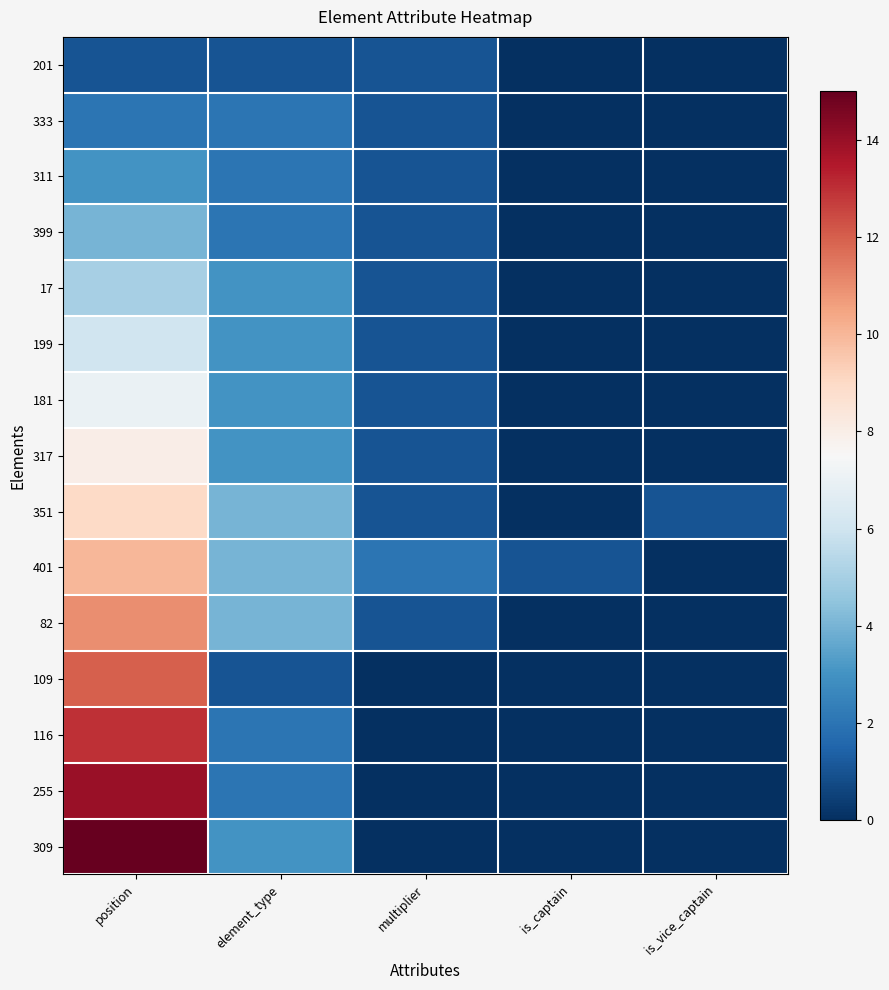

Reading left to right, transcribe all the data shown in this chart.

201: position=1	element_type=1	multiplier=1	is_captain=0	is_vice_captain=0
333: position=2	element_type=2	multiplier=1	is_captain=0	is_vice_captain=0
311: position=3	element_type=2	multiplier=1	is_captain=0	is_vice_captain=0
399: position=4	element_type=2	multiplier=1	is_captain=0	is_vice_captain=0
17: position=5	element_type=3	multiplier=1	is_captain=0	is_vice_captain=0
199: position=6	element_type=3	multiplier=1	is_captain=0	is_vice_captain=0
181: position=7	element_type=3	multiplier=1	is_captain=0	is_vice_captain=0
317: position=8	element_type=3	multiplier=1	is_captain=0	is_vice_captain=0
351: position=9	element_type=4	multiplier=1	is_captain=0	is_vice_captain=1
401: position=10	element_type=4	multiplier=2	is_captain=1	is_vice_captain=0
82: position=11	element_type=4	multiplier=1	is_captain=0	is_vice_captain=0
109: position=12	element_type=1	multiplier=0	is_captain=0	is_vice_captain=0
116: position=13	element_type=2	multiplier=0	is_captain=0	is_vice_captain=0
255: position=14	element_type=2	multiplier=0	is_captain=0	is_vice_captain=0
309: position=15	element_type=3	multiplier=0	is_captain=0	is_vice_captain=0